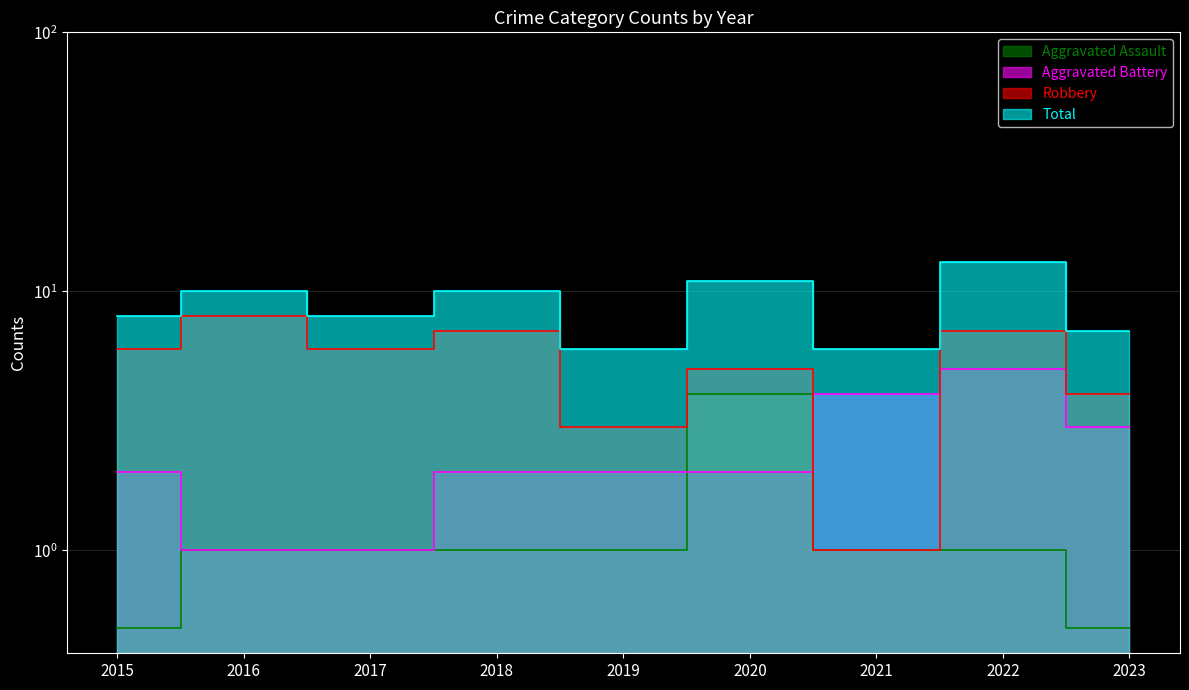

At how many categories does at least one series exceed 0?

9